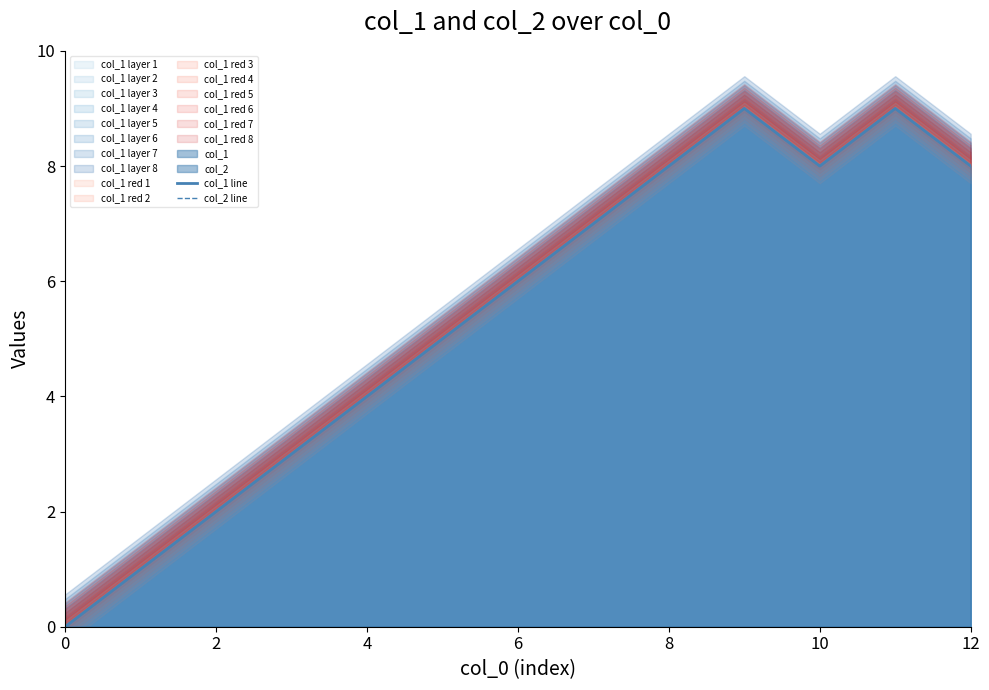

What is the label of the 6th point from the right?

7